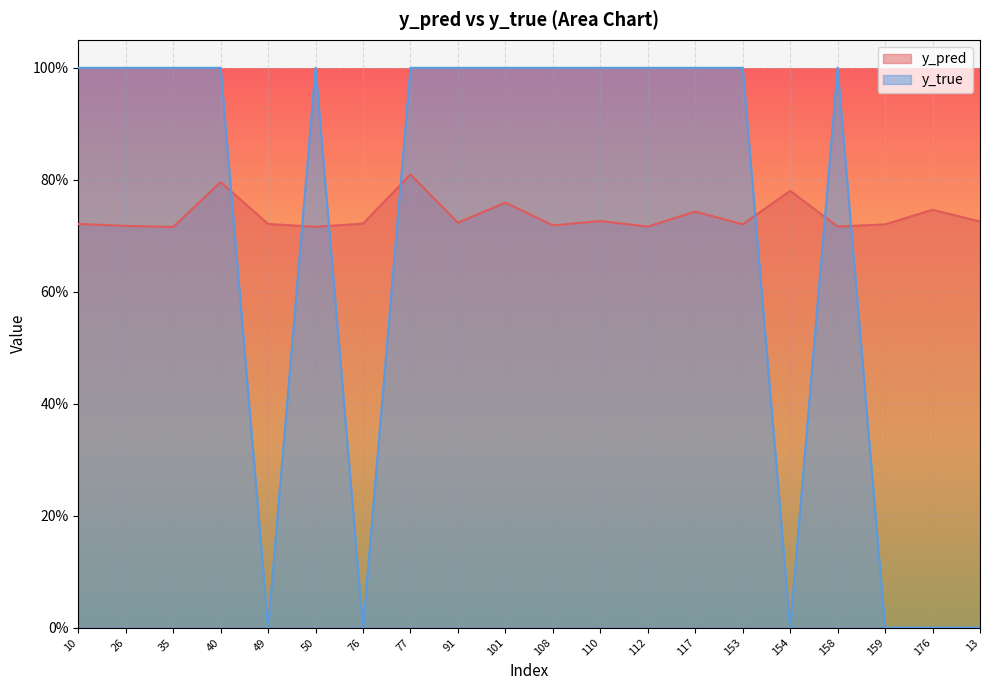

The y_pred series shows 0.7 at 108. True or false?

True